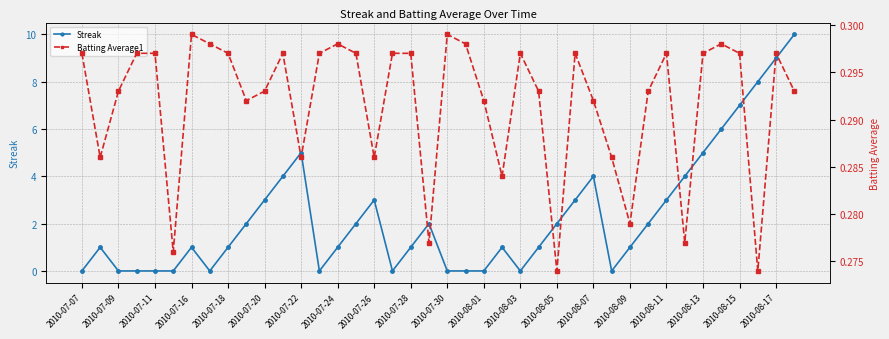

True or false: Streak has a value of 3 at 2010-08-11.

True